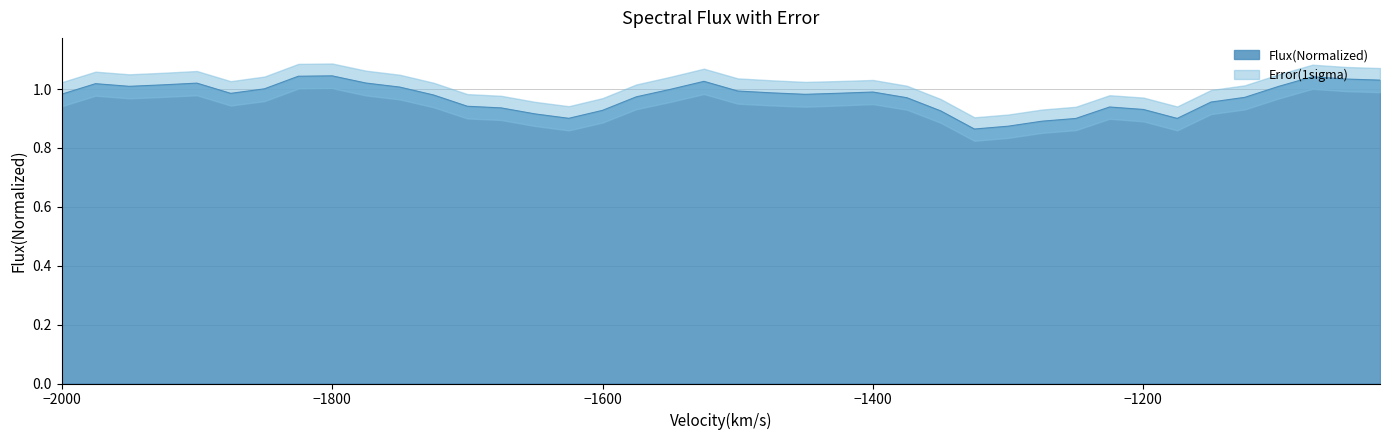

What value does the data have at −2000?

1.0